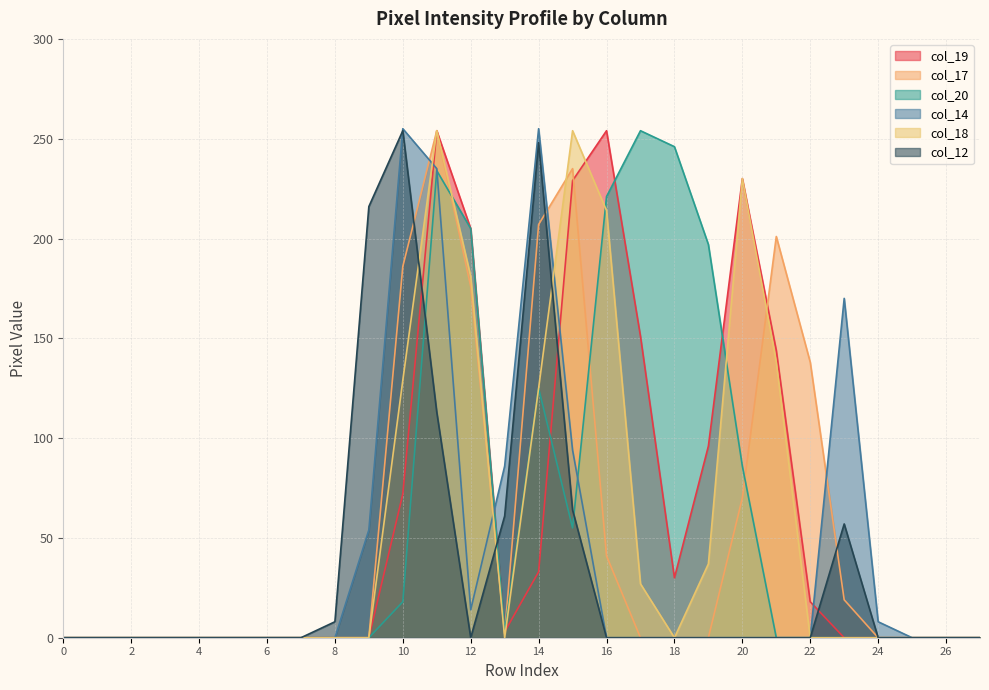

Read the col_20 value at 18, to the nearest 50.

250